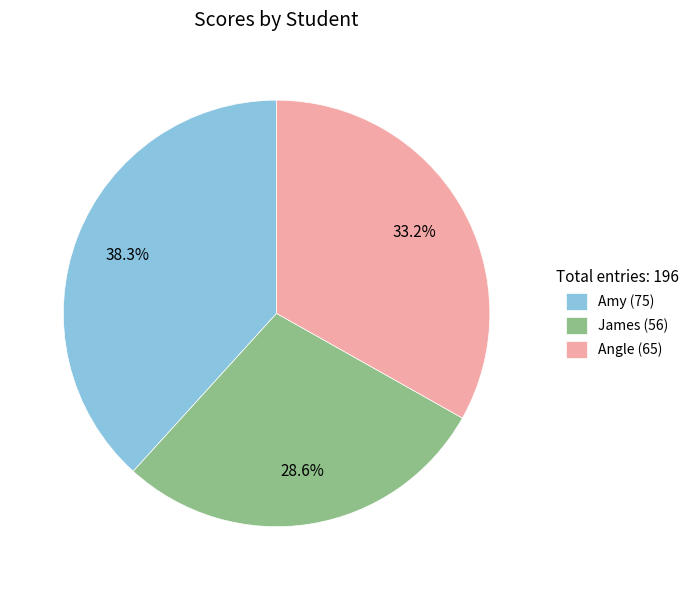

Does any single category account for the majority?

No